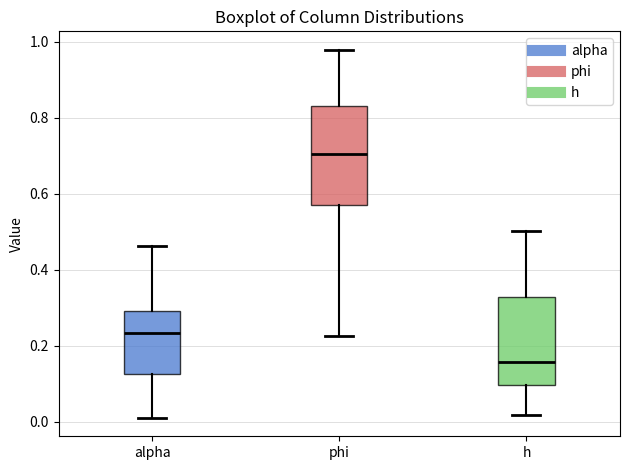

Comparing the boxes themselves (not the whiskers), which one is the tallest?

phi